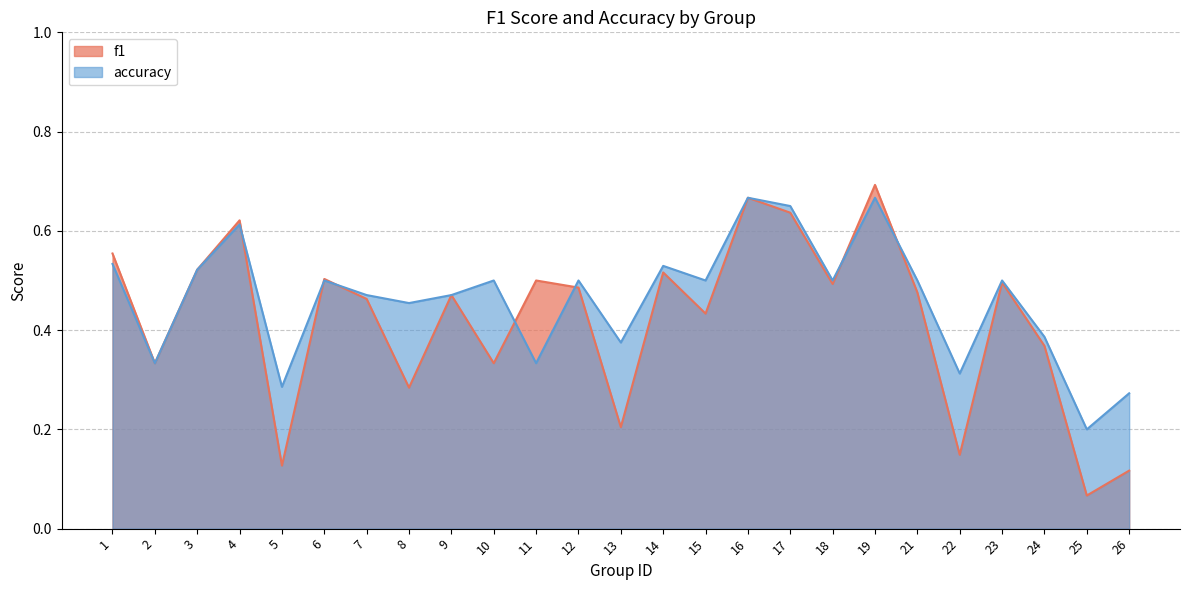

Which series has the largest total across all categories?

accuracy